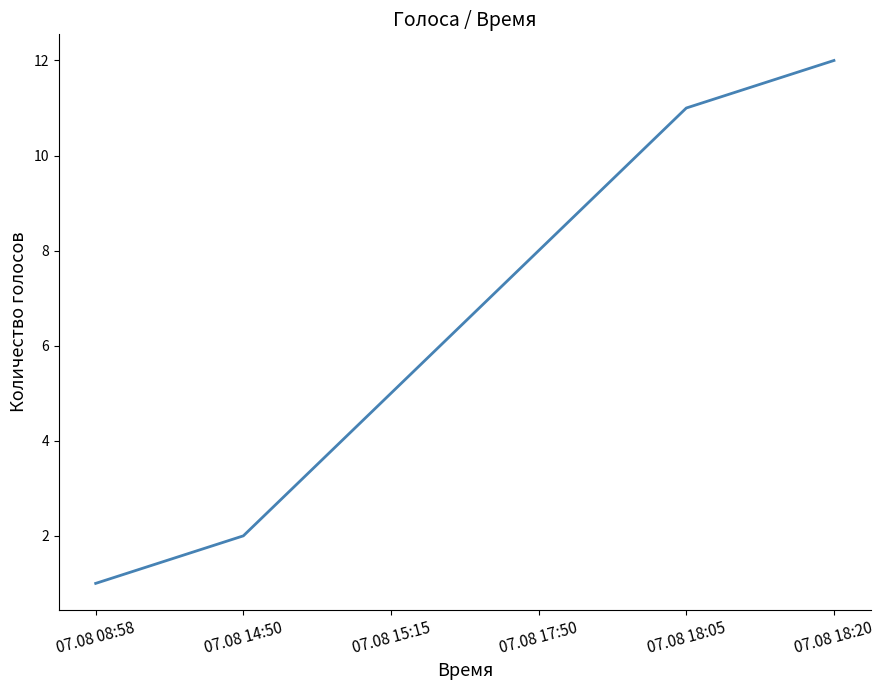

True or false: the data shows 12 at 07.08 18:20.

True